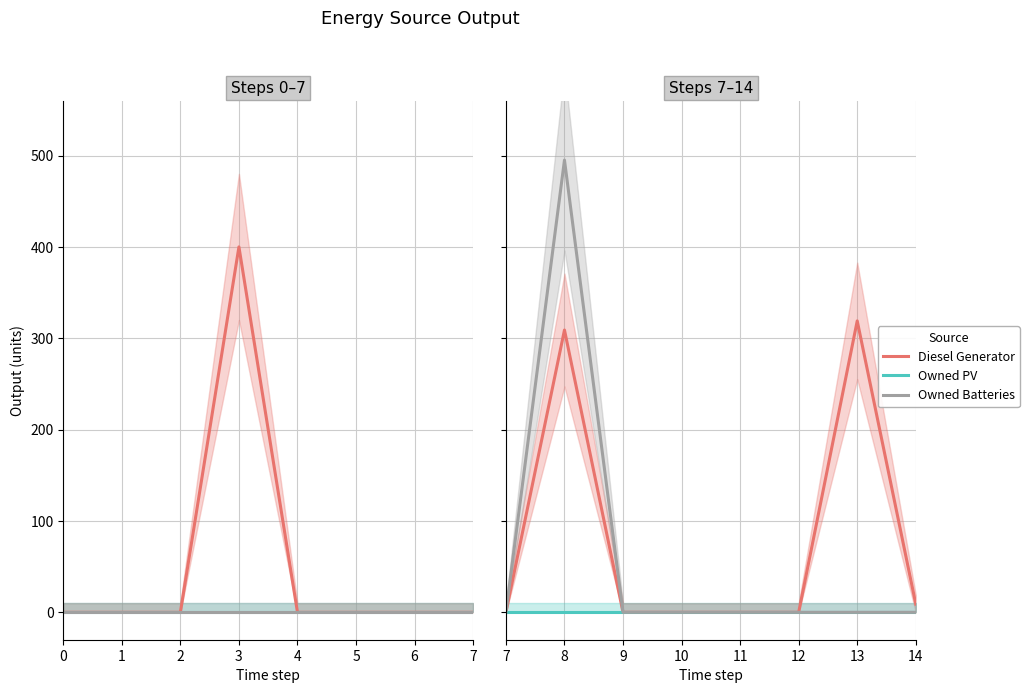

What is the average value of the Owned Batteries series?

62